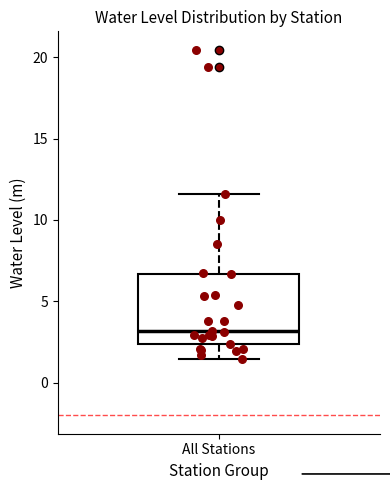

Read this box plot against the y-axis: the position of the median line, the range covered by the box, and the ends of both whiskers. The values are not printed on the chart, so give them approximately, as read against the axis.

median 3.0, box 2.5 to 6.5, whiskers 1.5 to 11.5